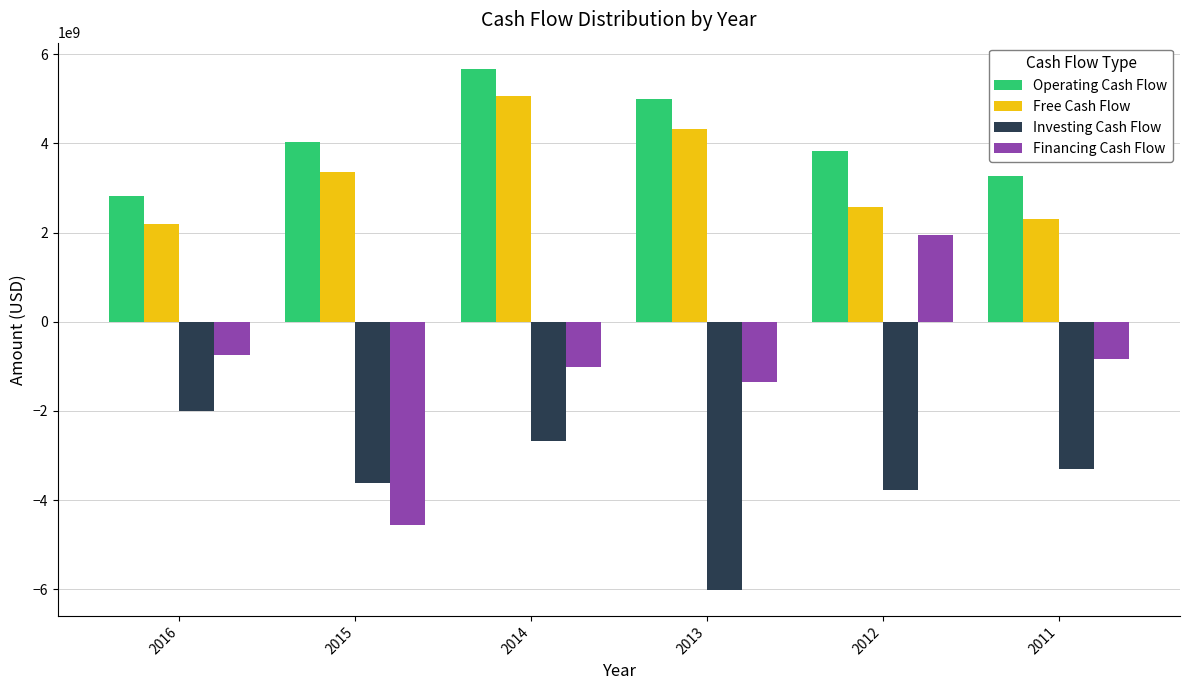

List the labels in order of Operating Cash Flow value, smallest first.

2016, 2011, 2012, 2015, 2013, 2014